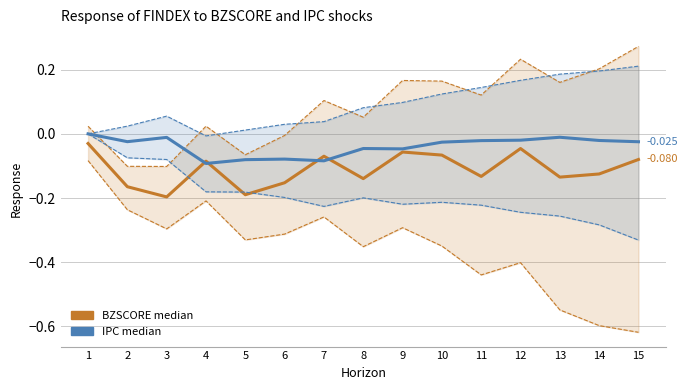

Reading left to right, list all the values displayed in this chart.

BZSCORE lw. bound: -0.1	-0.2	-0.3	-0.2	-0.3	-0.3	-0.3	-0.4	-0.3	-0.3	-0.4	-0.4	-0.5	-0.6	-0.6
BZSCORE median: -0.0	-0.2	-0.2	-0.1	-0.2	-0.2	-0.1	-0.1	-0.1	-0.1	-0.1	-0.0	-0.1	-0.1	-0.1
BZSCORE up. bound: 0.0	-0.1	-0.1	0.0	-0.1	-0.0	0.1	0.1	0.2	0.2	0.1	0.2	0.2	0.2	0.3
IPC lw. bound: 0.0	-0.1	-0.1	-0.2	-0.2	-0.2	-0.2	-0.2	-0.2	-0.2	-0.2	-0.2	-0.3	-0.3	-0.3
IPC median: 0.0	-0.0	-0.0	-0.1	-0.1	-0.1	-0.1	-0.0	-0.0	-0.0	-0.0	-0.0	-0.0	-0.0	-0.0
IPC up. bound: 0.0	0.0	0.1	-0.0	0.0	0.0	0.0	0.1	0.1	0.1	0.1	0.2	0.2	0.2	0.2